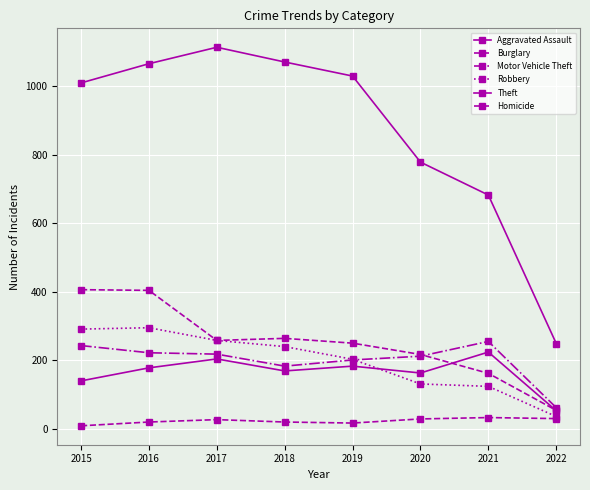

How many lines are shown in the chart?

6